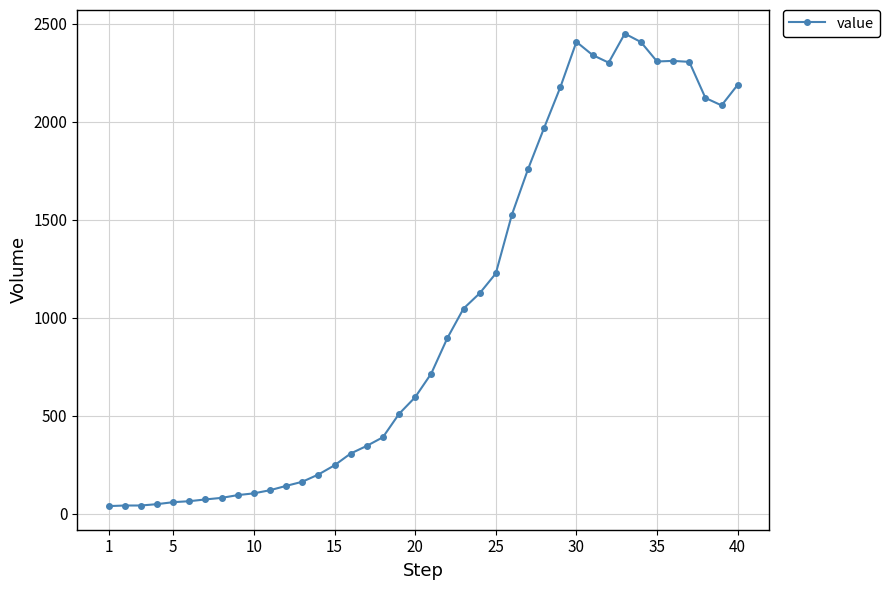

What is the sum of all values?

41342